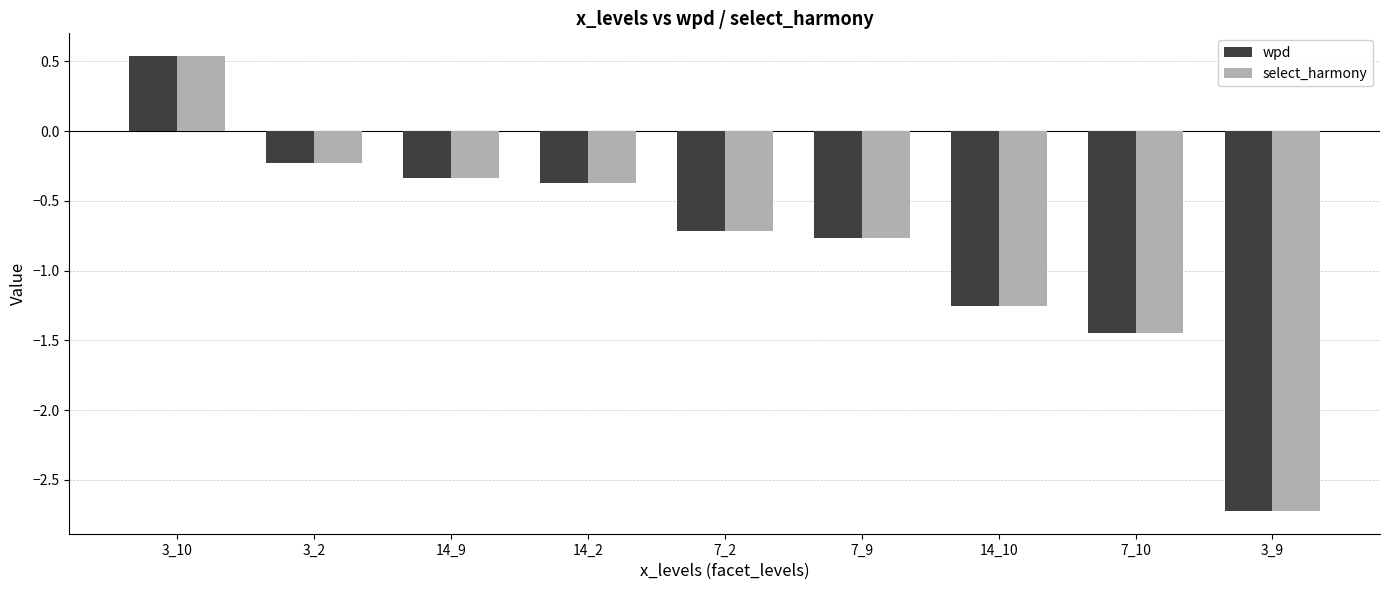

What is the smallest value displayed?

-2.7